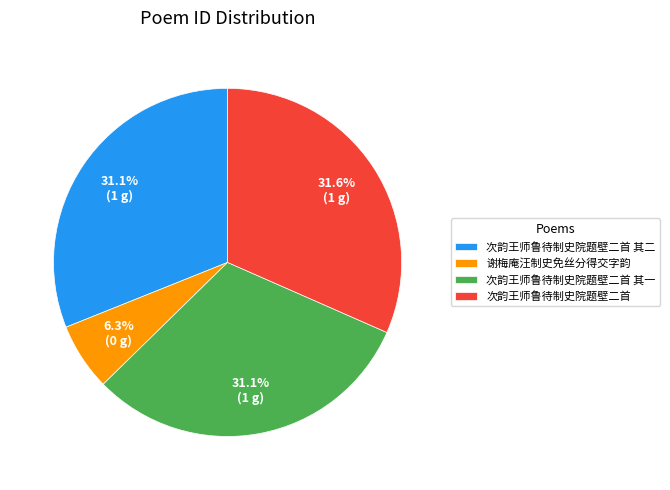

Do 次韵王师鲁待制史院题壁二首 其二 and 次韵王师鲁待制史院题壁二首 together represent more than half of the pie?

Yes